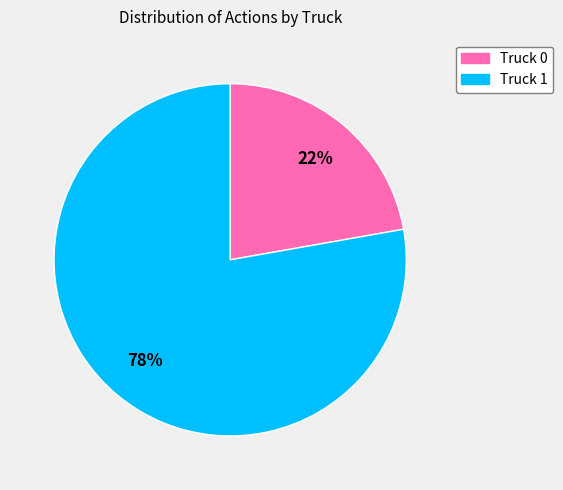

To the nearest percent, what portion does Truck 1 represent?

78%